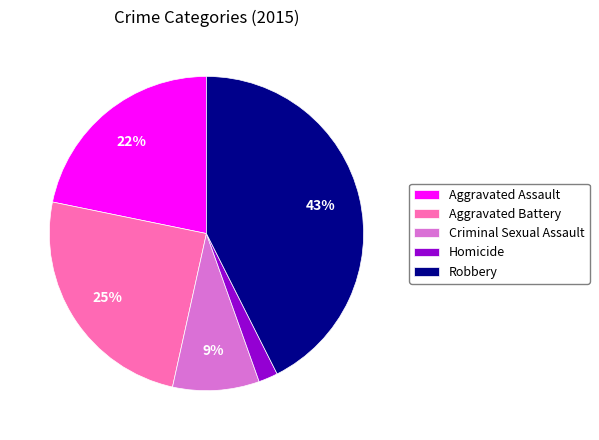

Does any single category account for the majority?

No